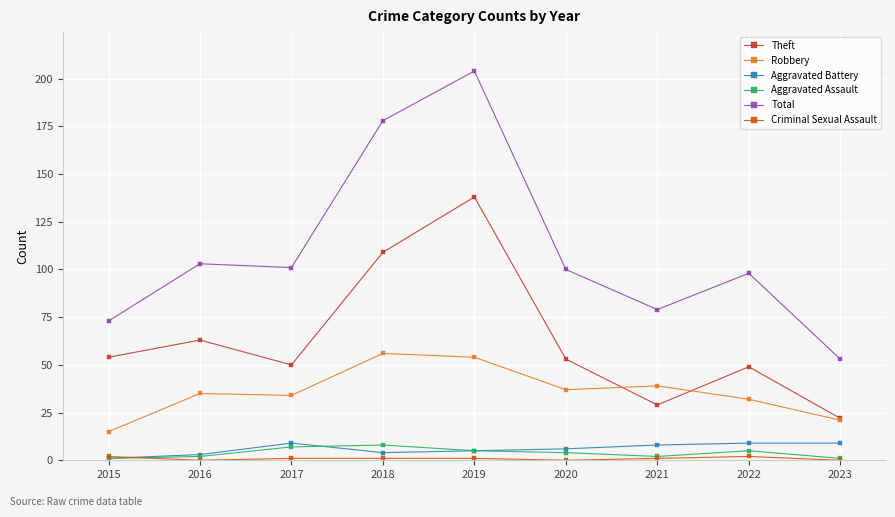

Between 2015 and 2016, which series saw the biggest shift?

Total